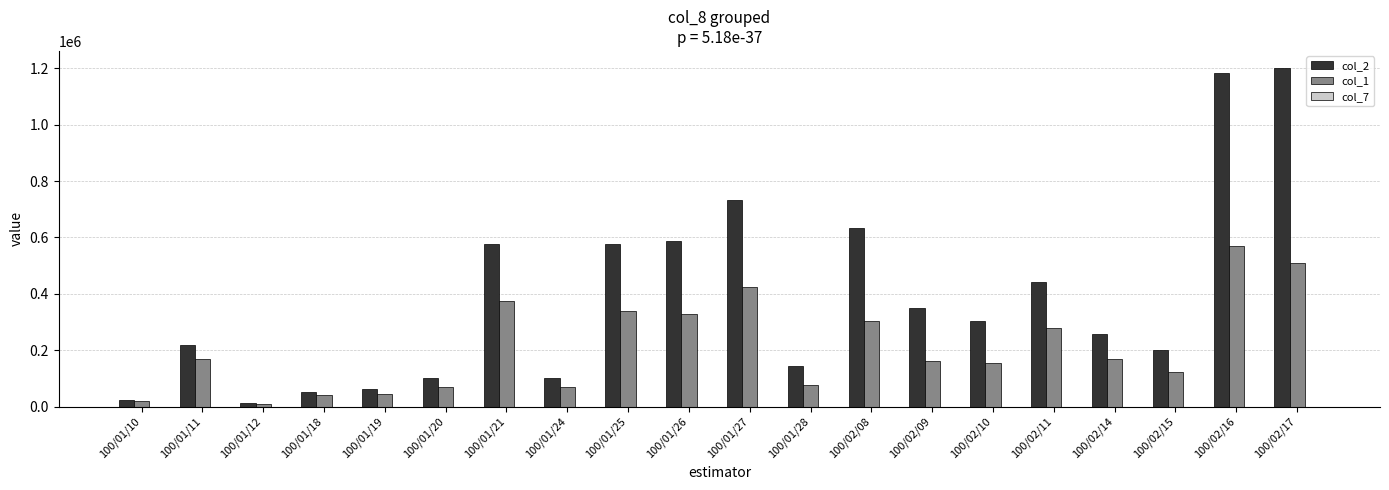

Is it true that col_1 equals 68000 at 100/01/24?

True